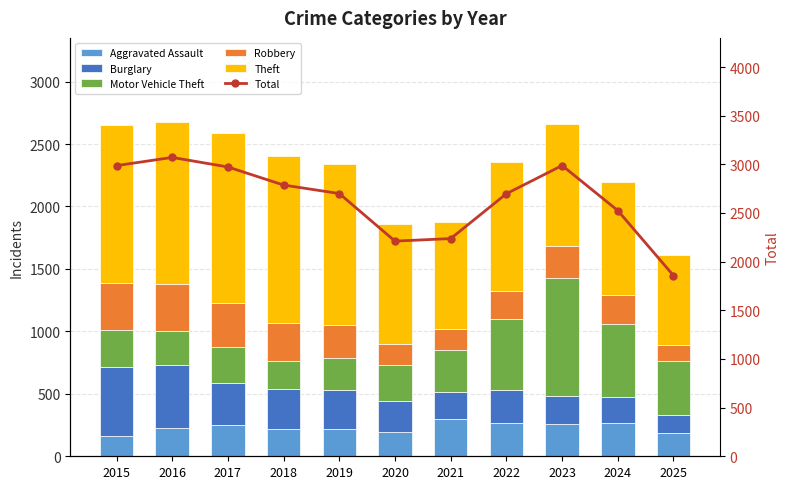

Which series has the largest total across all categories?

Total